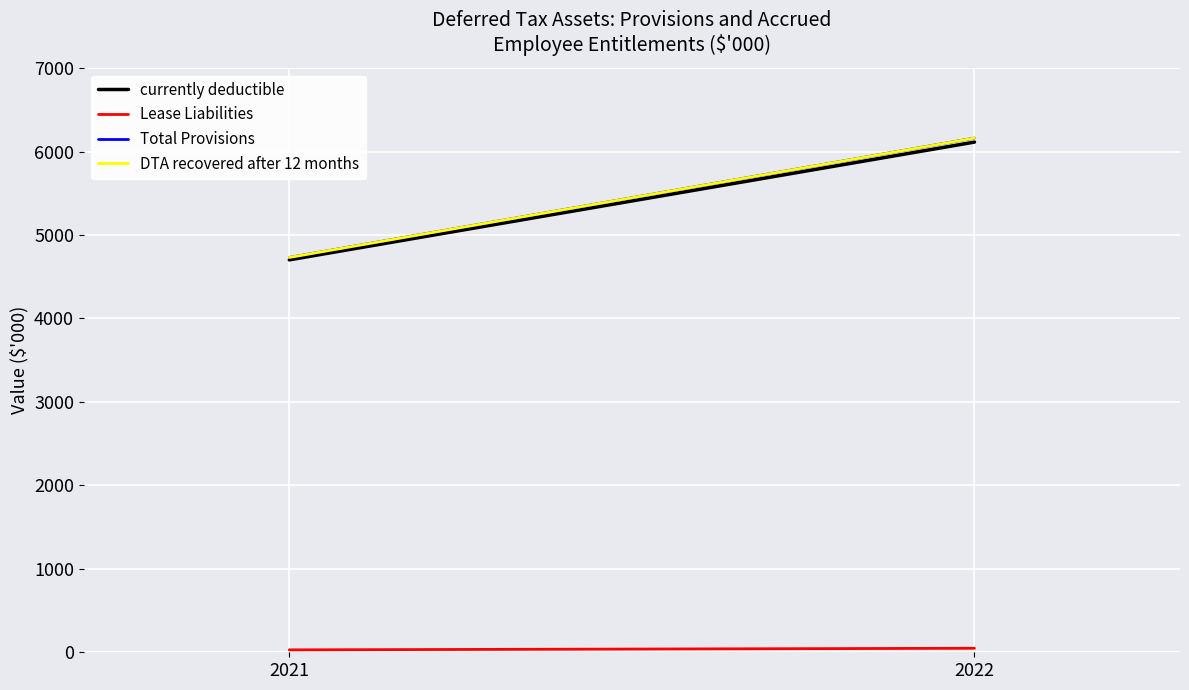

Rank the series by their maximum value, from highest to lowest.

Total Provisions, DTA recovered after 12 months, currently deductible, Lease Liabilities